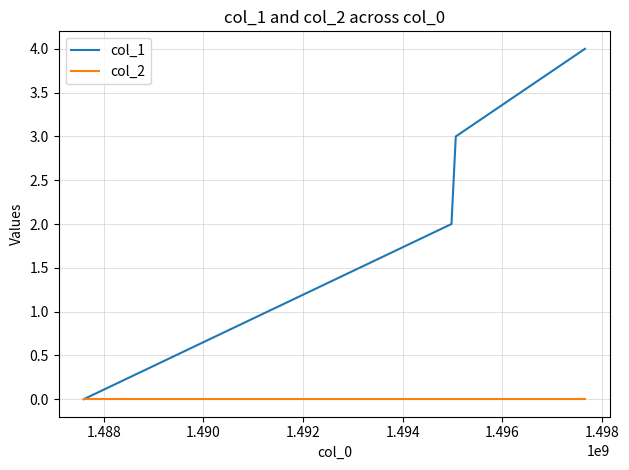

Rank the series by their maximum value, from lowest to highest.

col_2, col_1